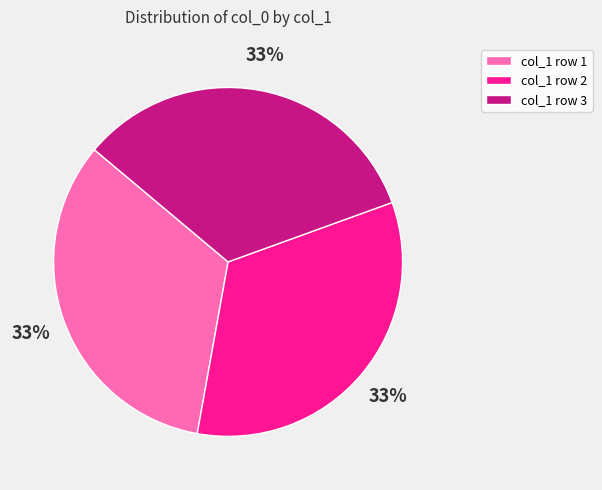

Is there a majority slice in this chart?

No